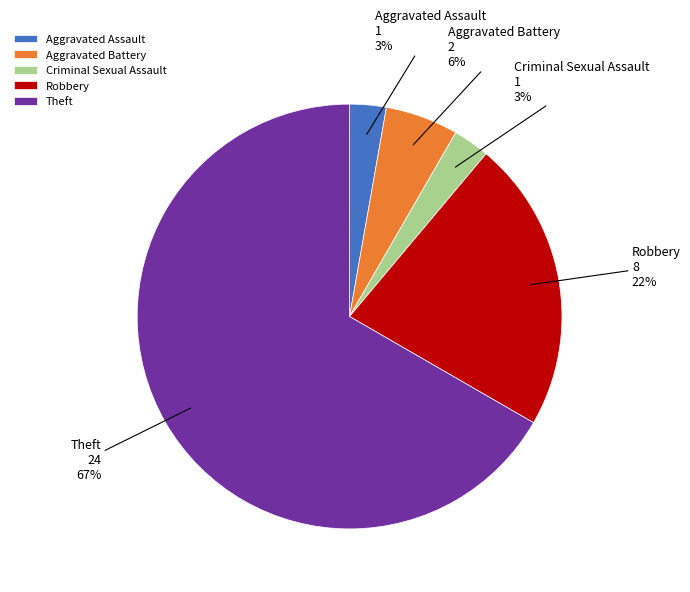

To the nearest percent, what percentage of the pie is Robbery?

22%